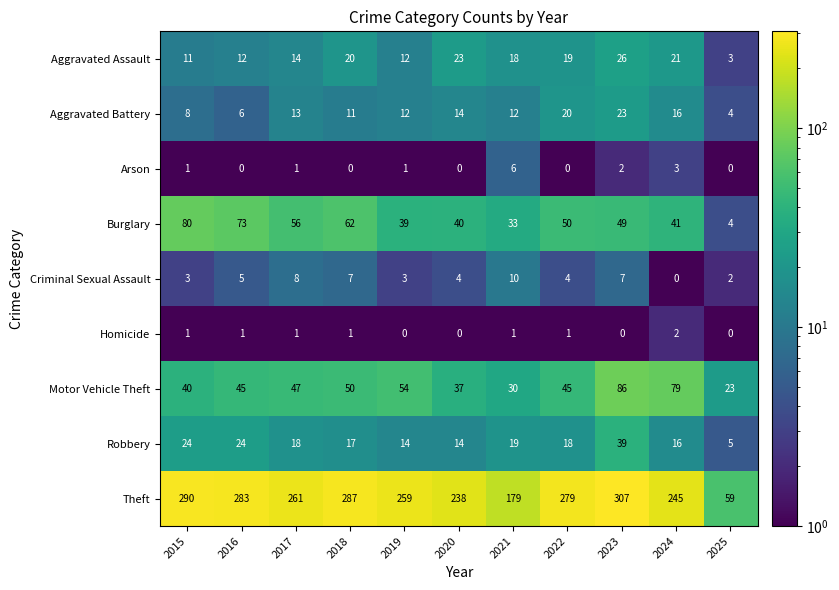

Is it true that Motor Vehicle Theft equals 45 at 2022?

True